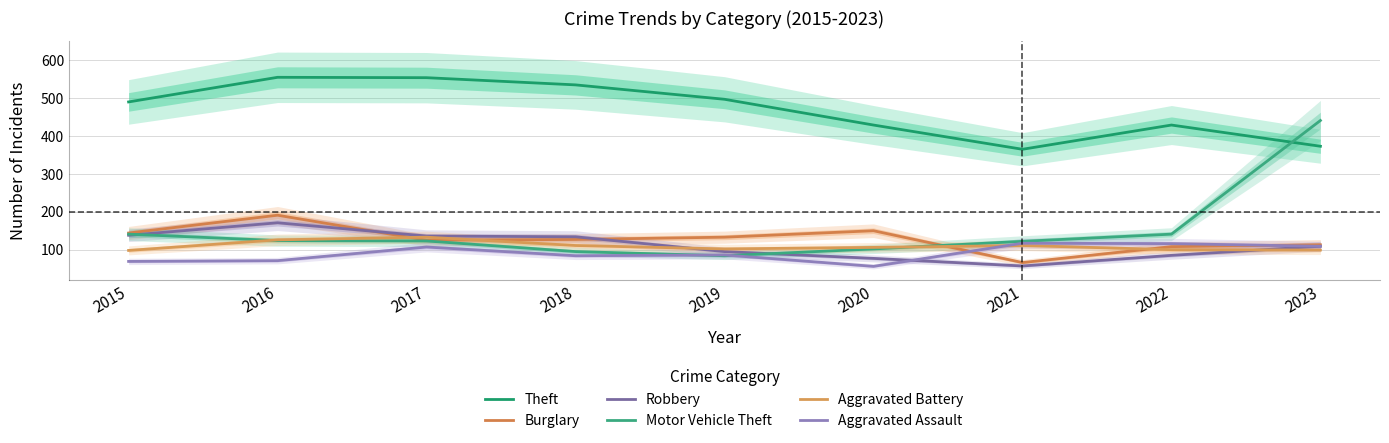

How many distinct data groups are displayed?

6